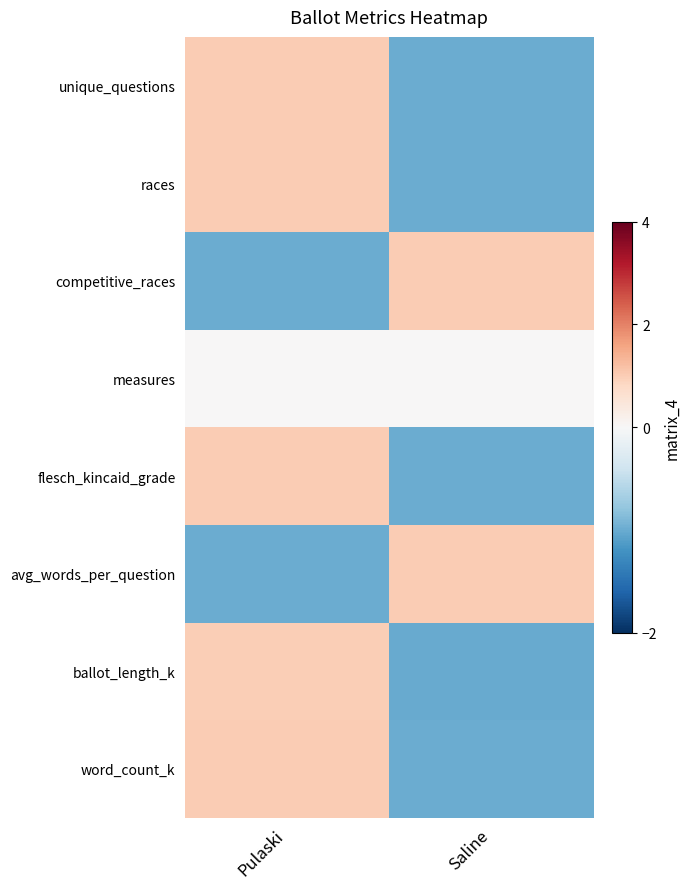

How many series are shown in this chart?

8